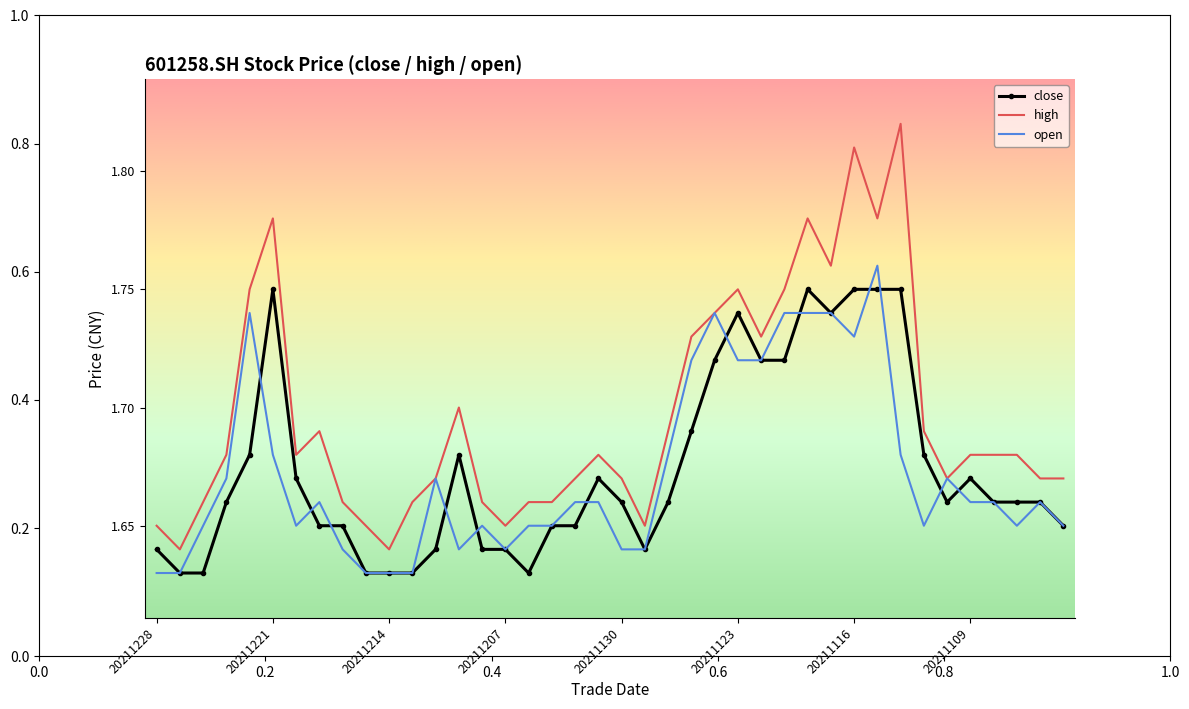

Which series changed the most between 20211222 and 20211115?

close